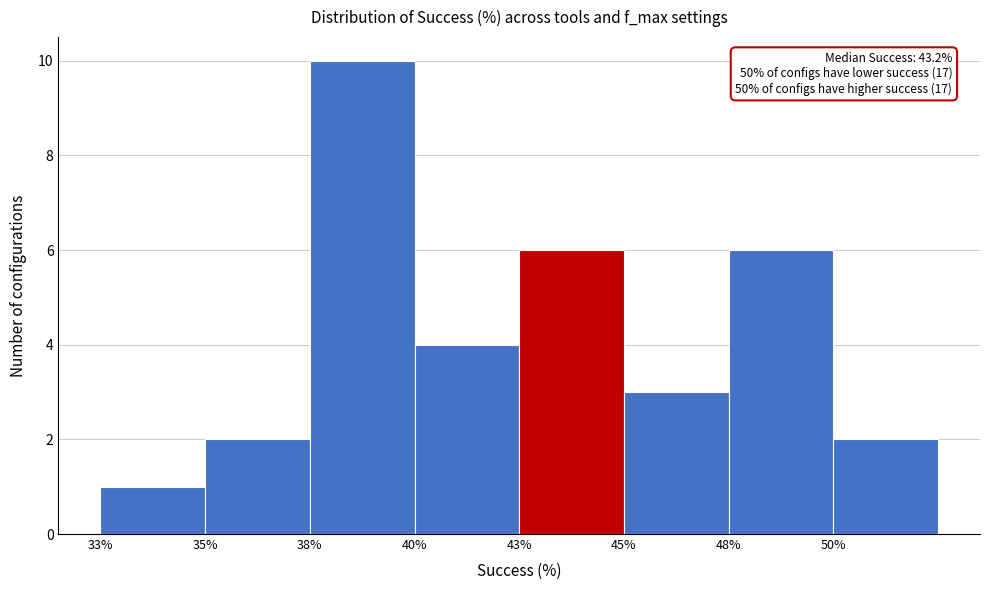

Reading right to left, what are all the values shown in this chart?

2	6	3	6	4	10	2	1